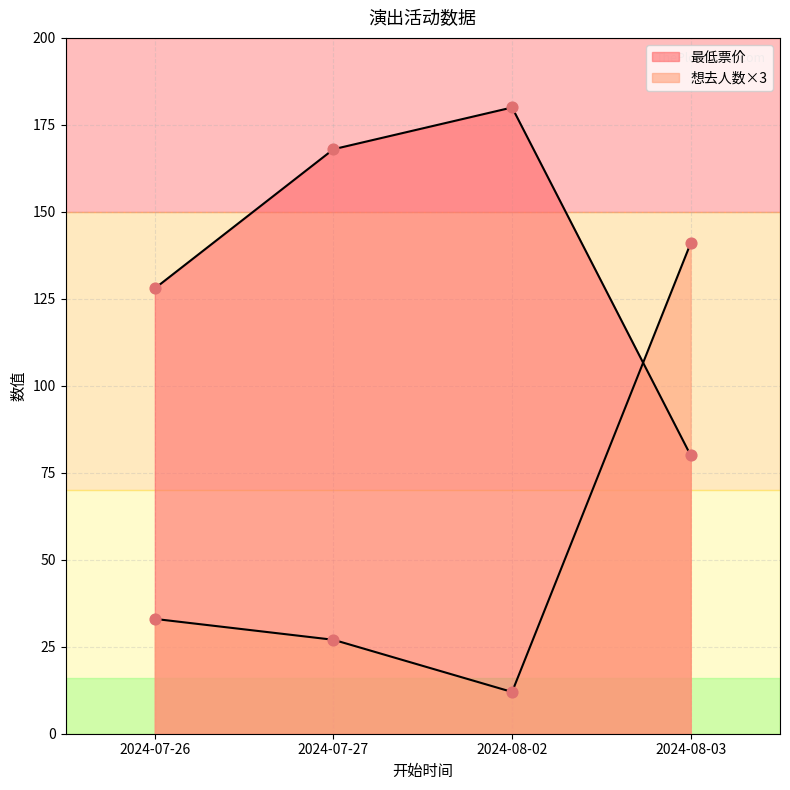

Which series reaches the maximum Y coordinate?

最低票价